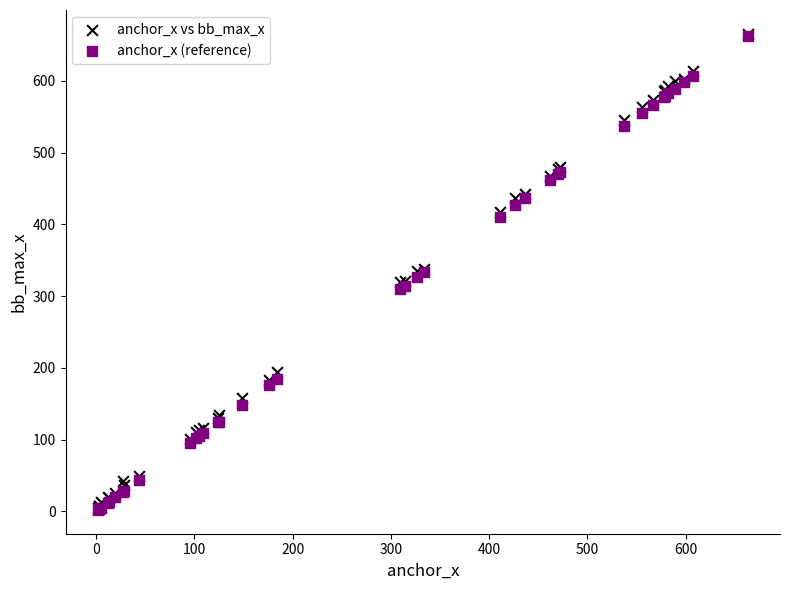

What are all the series names shown in the legend?

anchor_x vs bb_max_x, anchor_x (reference)